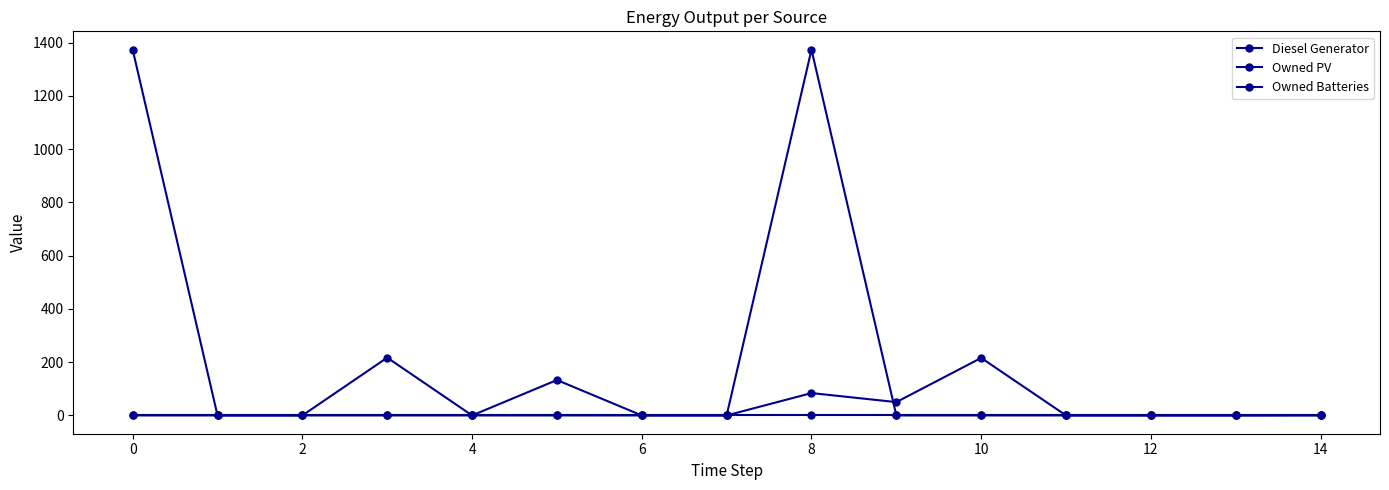

True or false: Owned PV and Diesel Generator intersect in this chart.

False